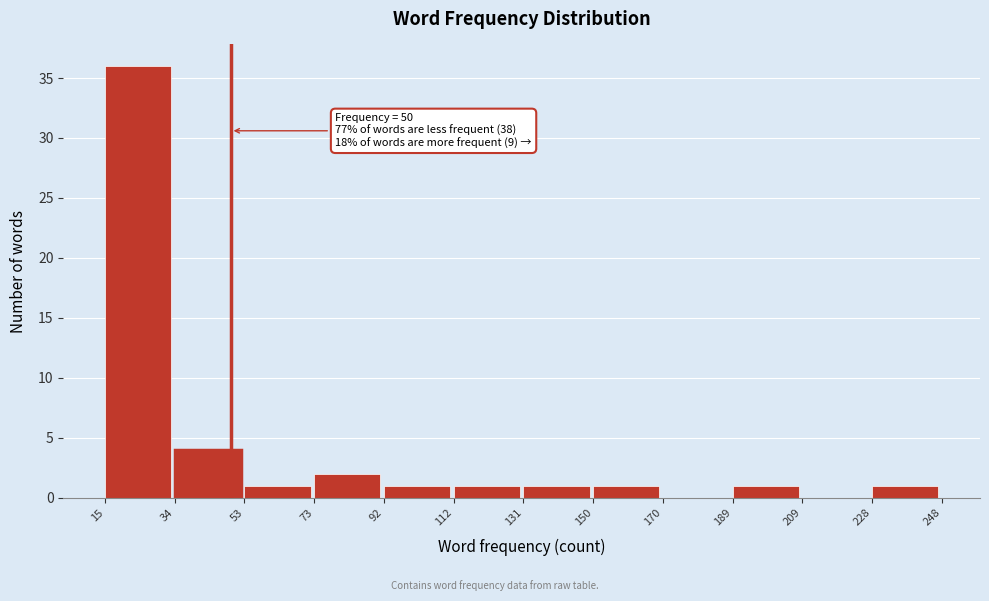

Over which range of the x-axis is the bar tallest?

15 to 34